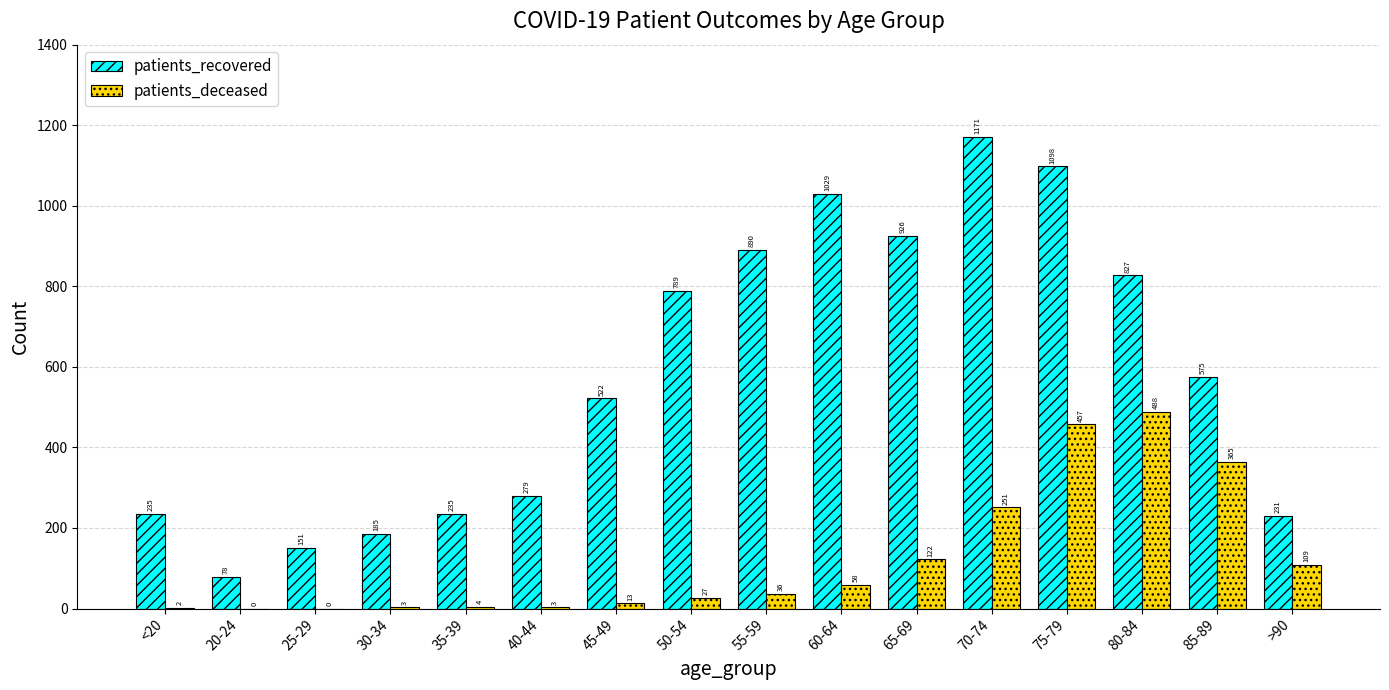

True or false: patients_deceased has a value of 457 at 75-79.

True